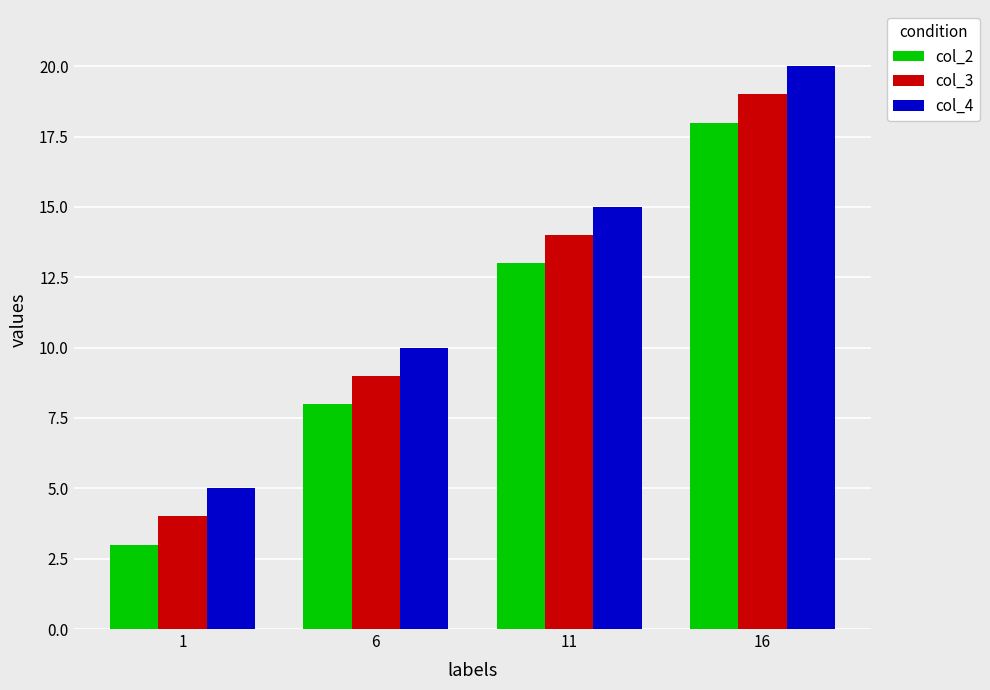

Reading left to right, list all the values displayed in this chart.

col_2: 1=3	6=8	11=13	16=18
col_3: 1=4	6=9	11=14	16=19
col_4: 1=5	6=10	11=15	16=20